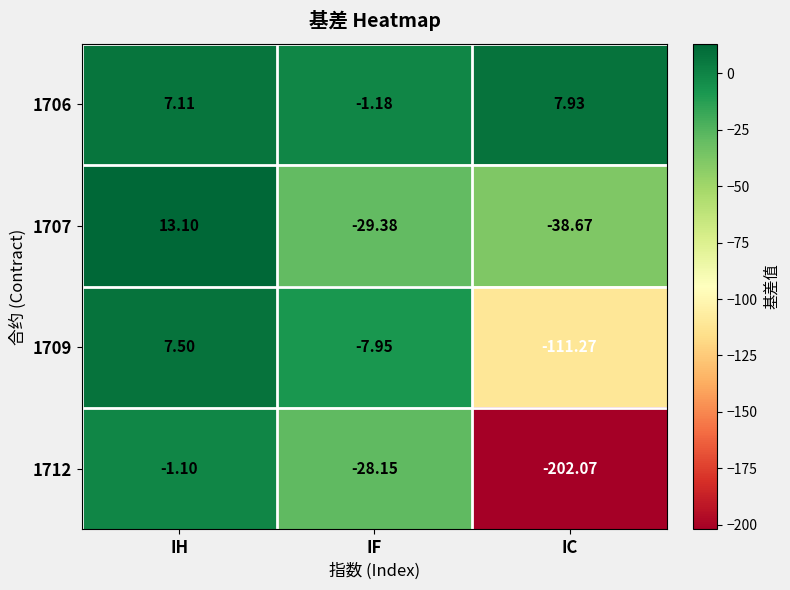

Rank the series by their average value, from highest to lowest.

1706, 1707, 1709, 1712